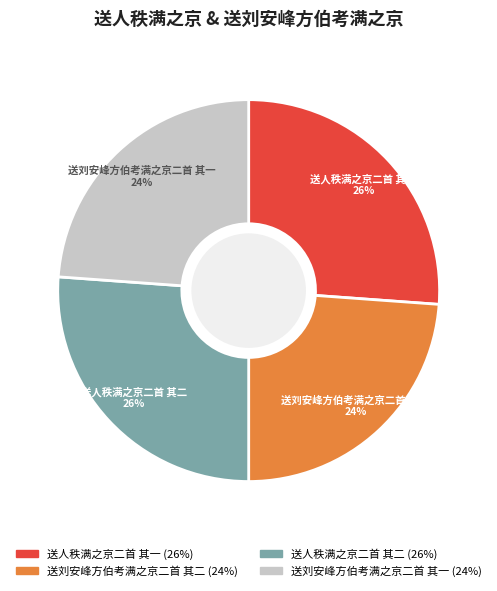

True or false: 送人秩满之京二首 其一 accounts for 36% of the total.

False